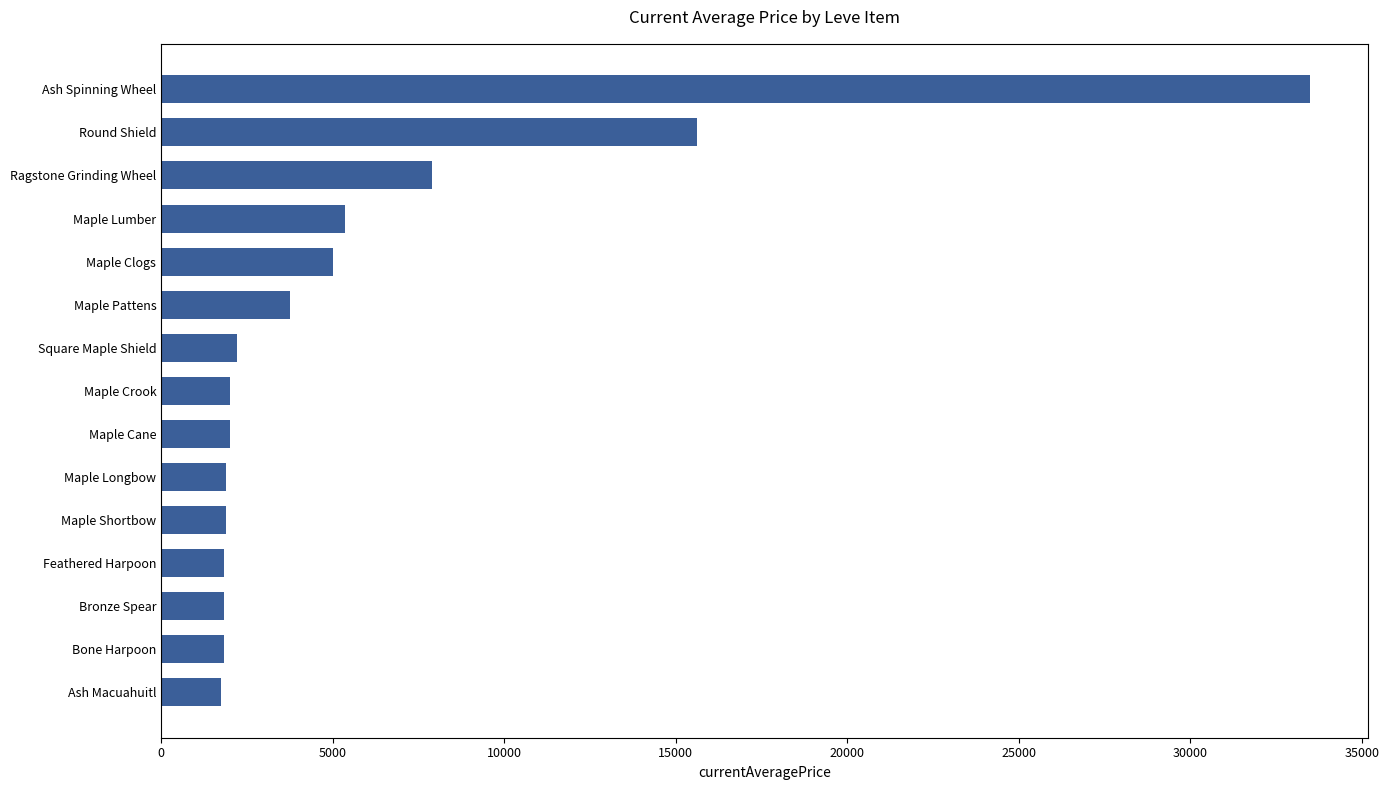

The chart shows a value of 53799.8 at Ash Spinning Wheel. True or false?

False